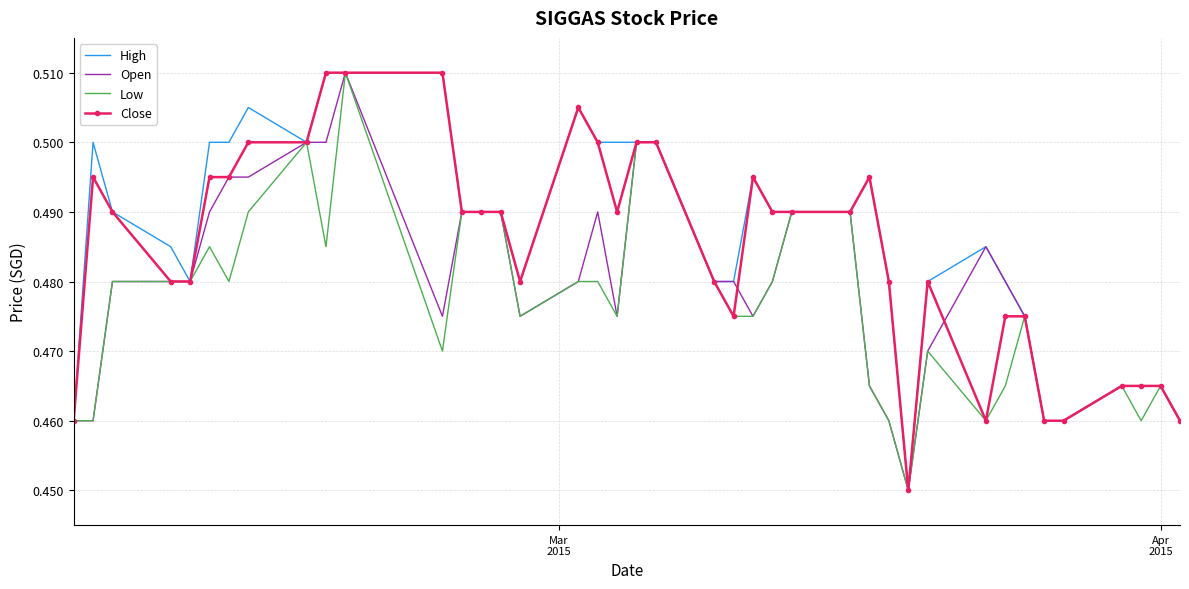

Rank the series by their average value, from highest to lowest.

High, Close, Open, Low